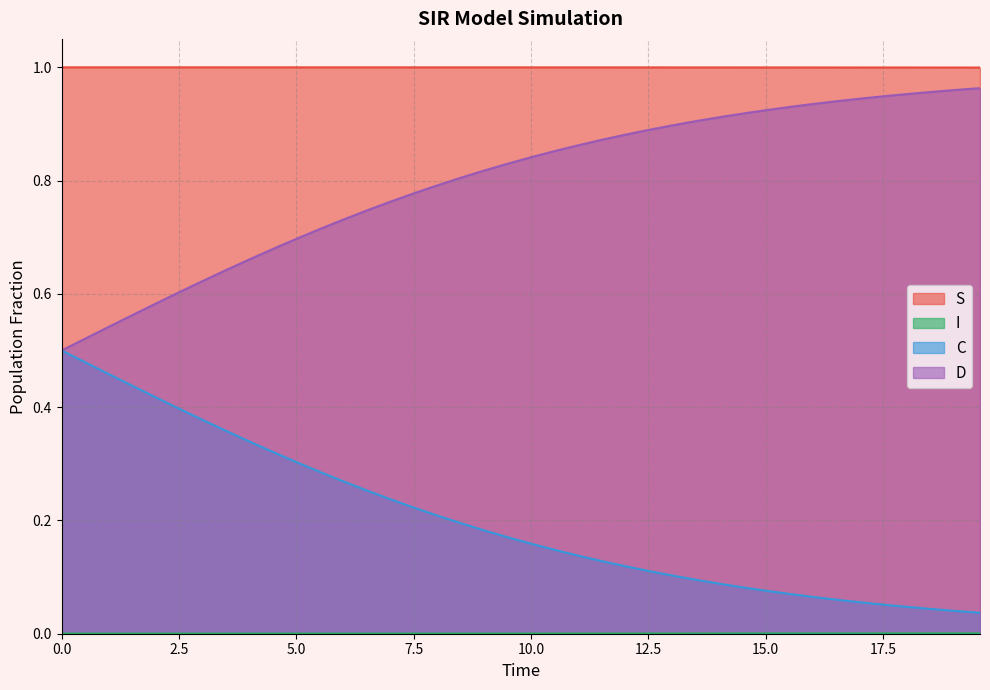

Which series has the largest total across all categories?

S